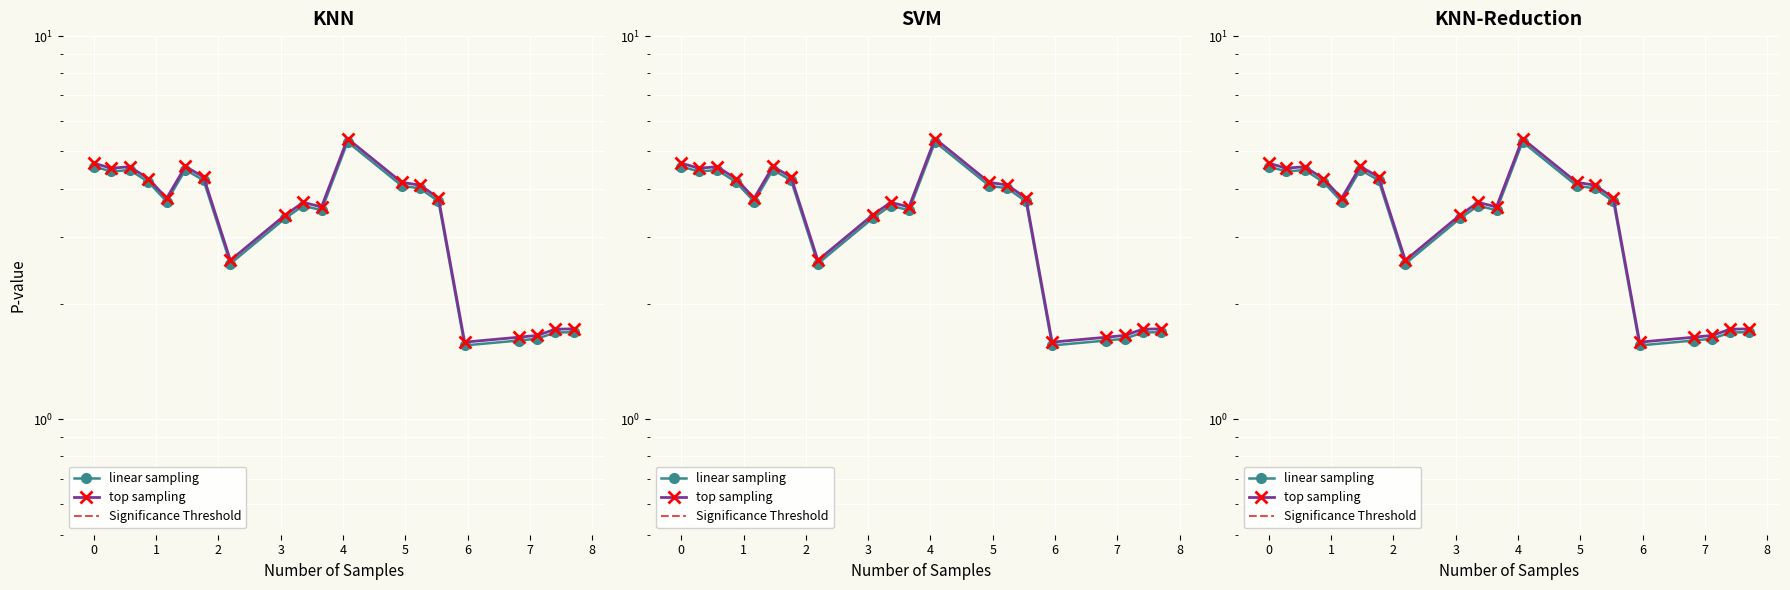

What is the smallest value displayed?

1.6